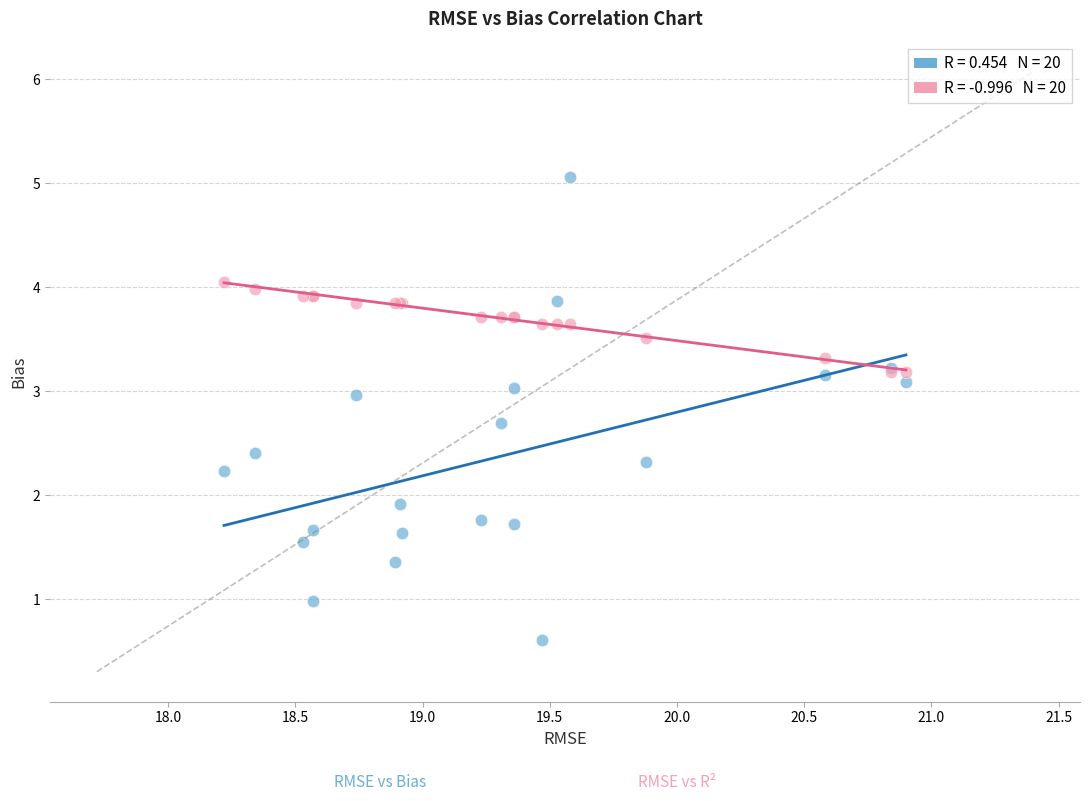

Across all series, what Y value is closest to 2?

1.9